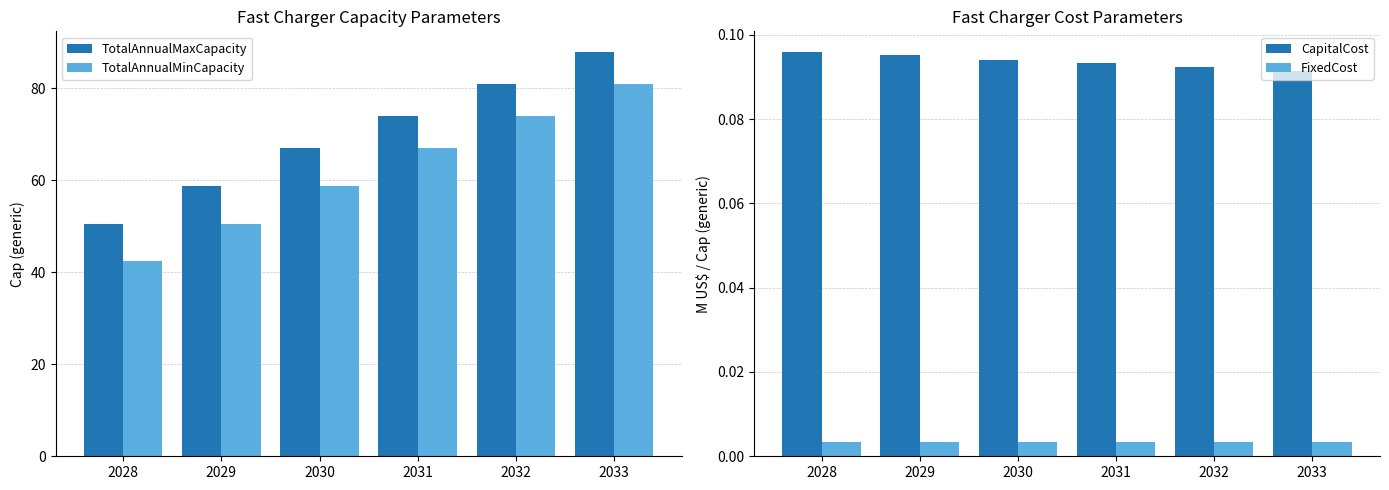

Which category has the lowest value across all series?

2031